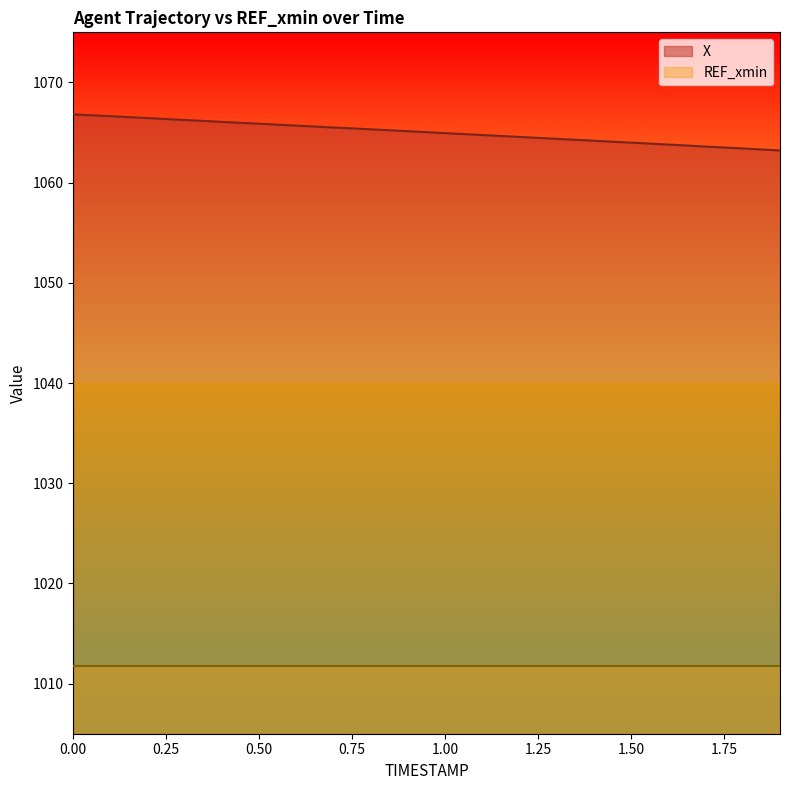

How many data points are less than 1065?

10